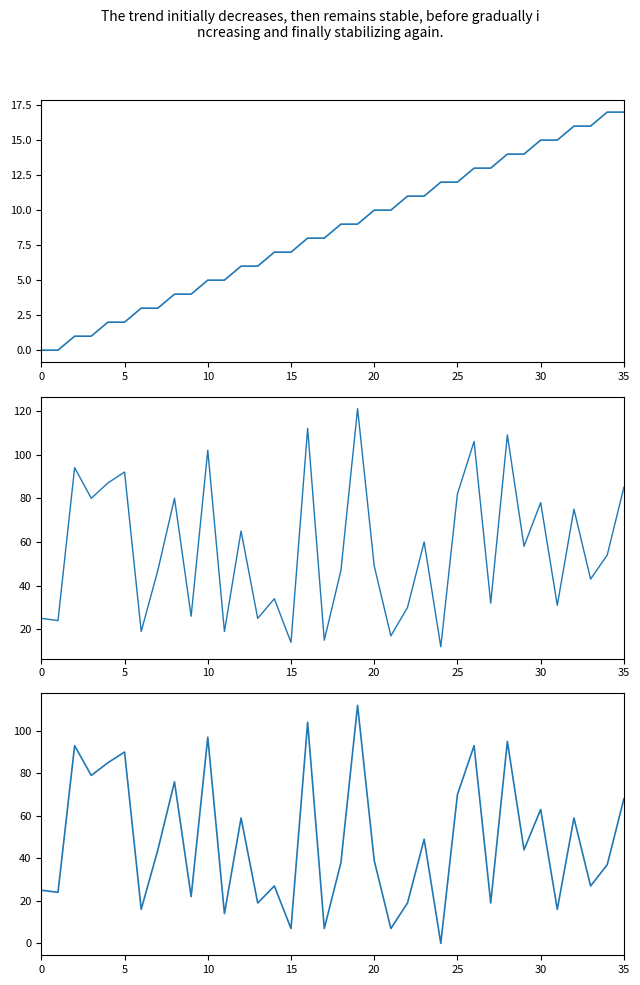

True or false: source_state and destination_state cross at least once.

False